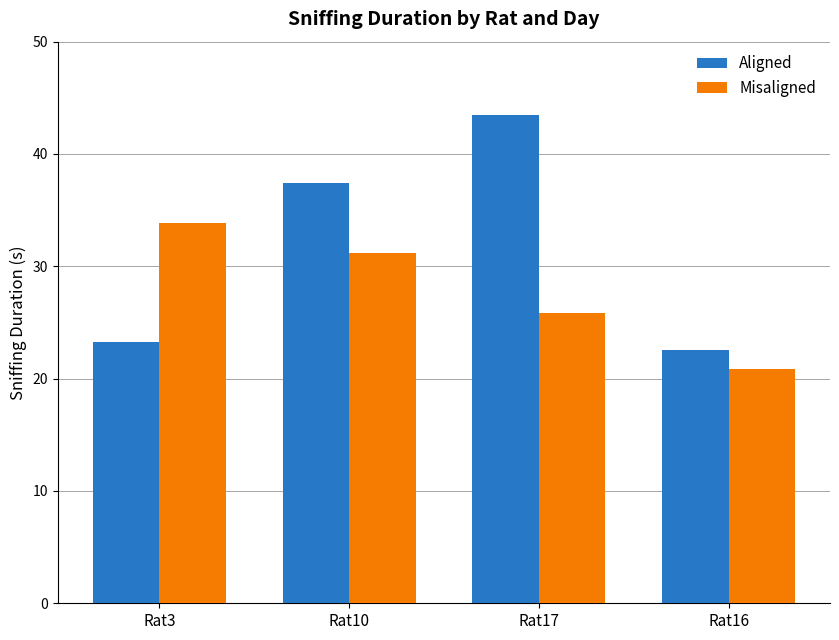

What are all the series names shown in the legend?

Aligned, Misaligned